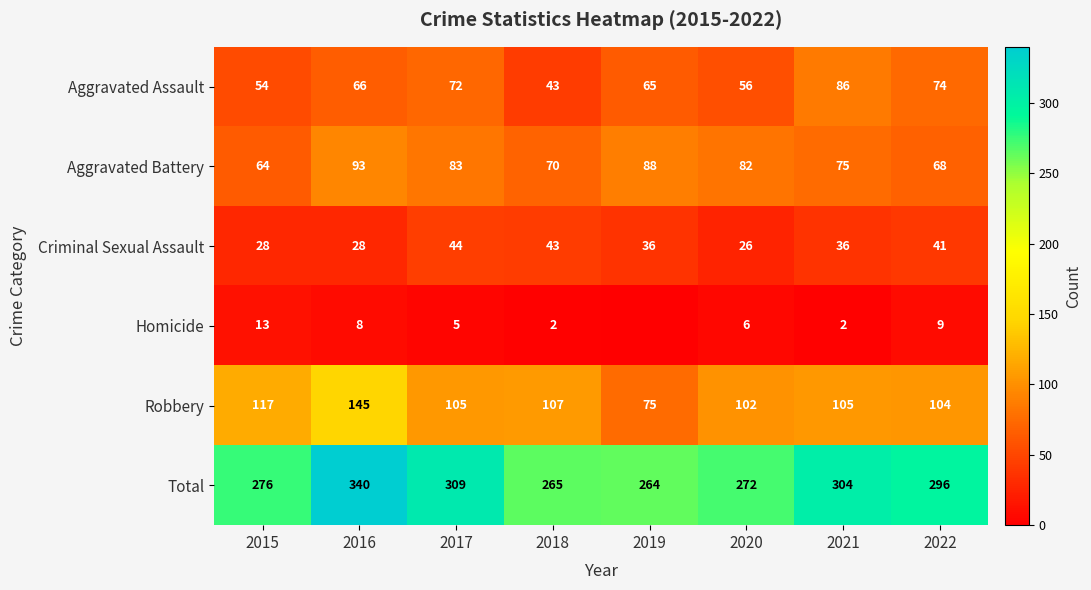

True or false: Homicide has a value of 2 at 2018.

True